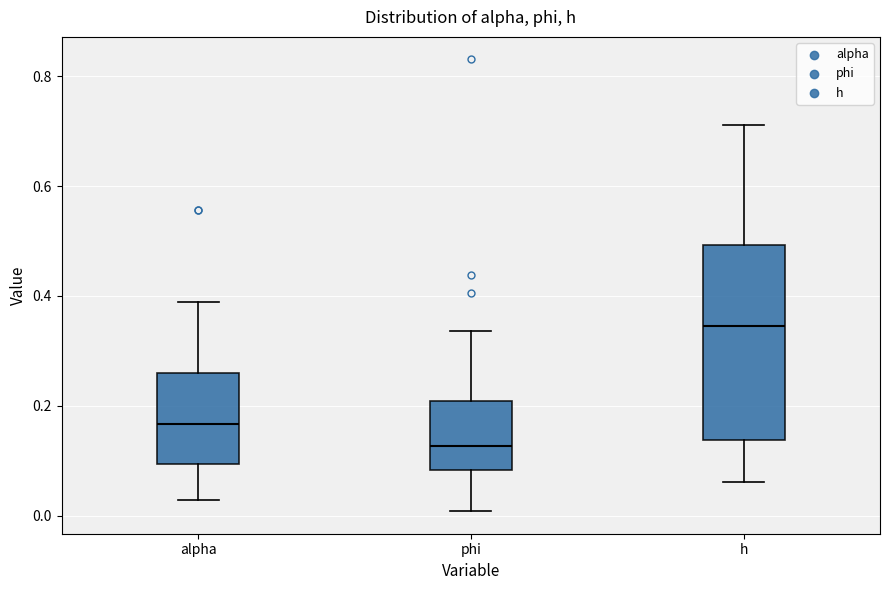

Where does the upper whisker of the box for h end on the y-axis? The values are not printed on the chart, so give them approximately, as read against the axis.

0.72